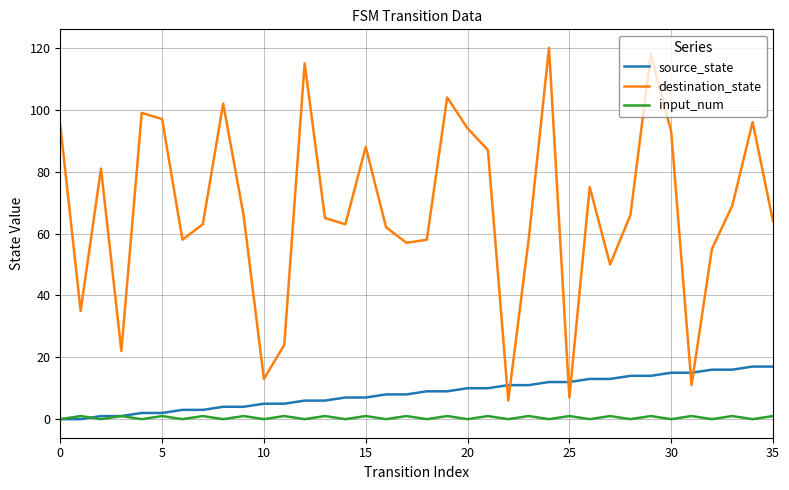

Which series has the largest range (max minus min)?

destination_state